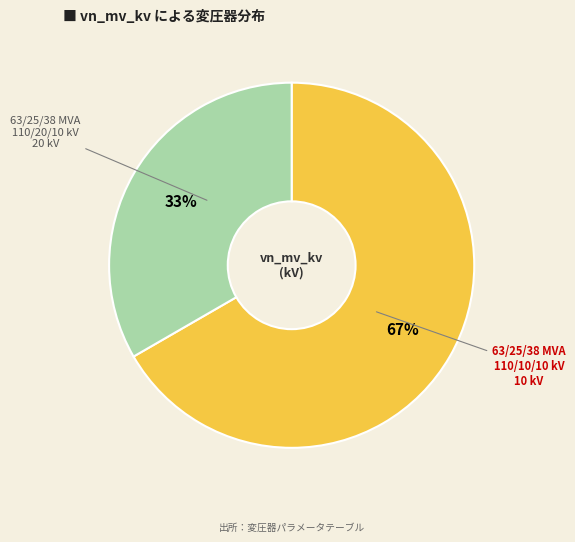

True or false: 63/25/38 MVA 110/10/10 kV accounts for 19% of the total.

False